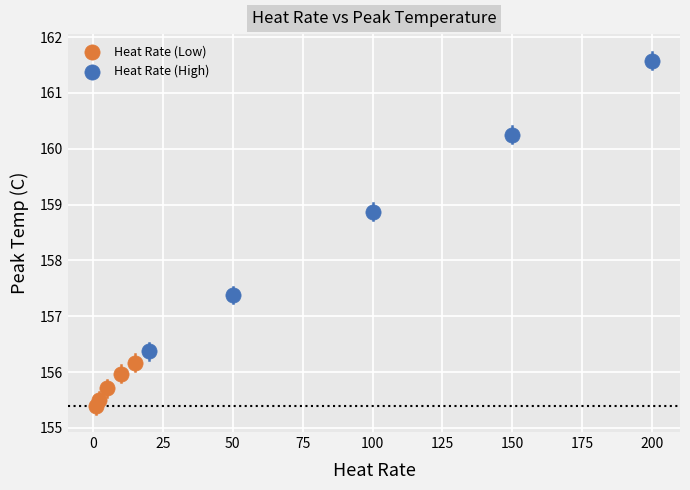

Which series contains the highest Y value?

Heat Rate (High)